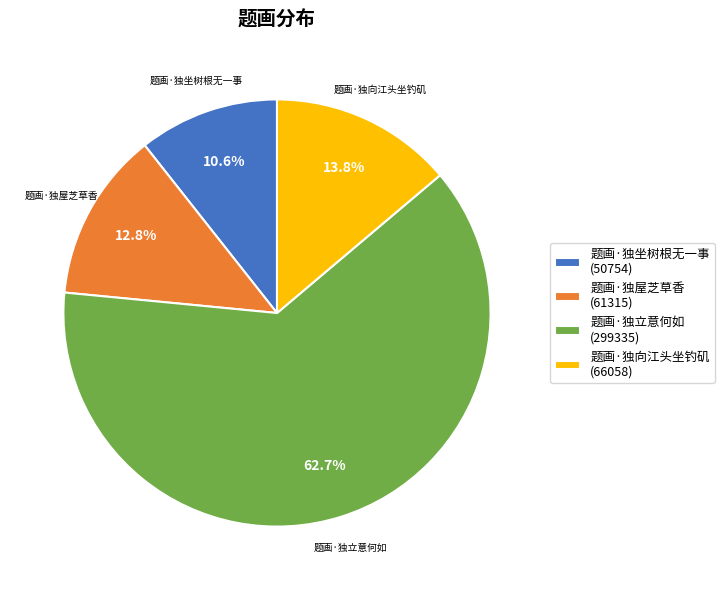

Between 题画·独坐树根无一事 and 题画·独立意何如, which is larger?

题画·独立意何如